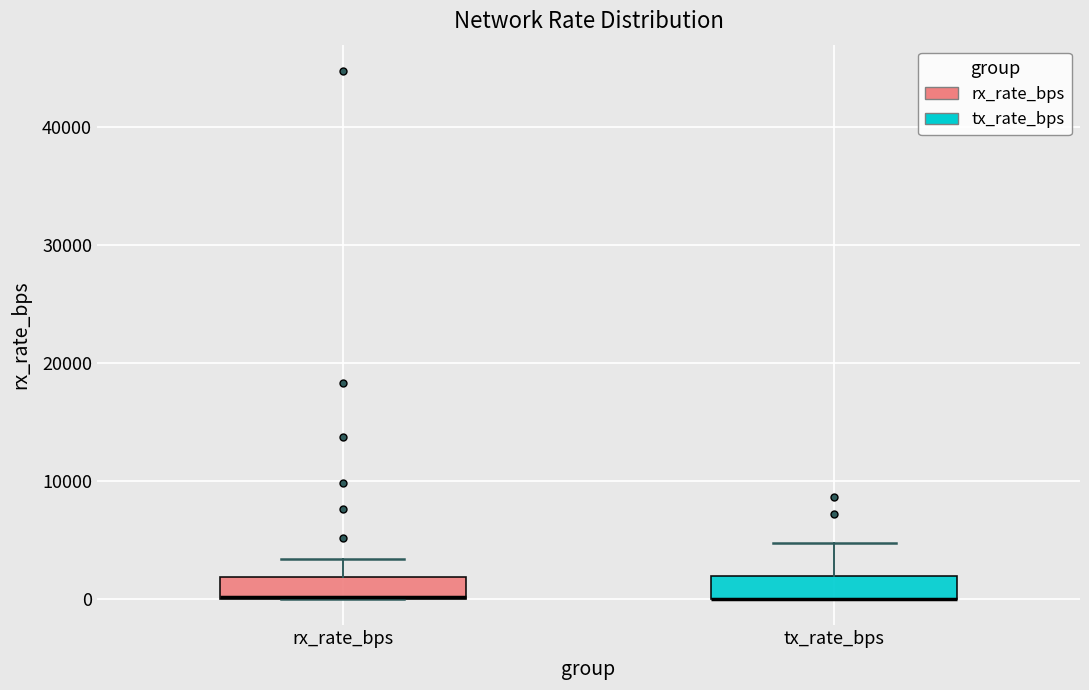

Reading left to right, transcribe this box plot: for each box, give where its median line is, the range the box spans, and where its two whiskers end, as read against the y-axis. The values are not printed on the chart, so give them approximately, as read against the axis.

rx_rate_bps: median 0 (drawn on the box's lower edge), box 0 to 2000, whiskers 0 to 3000
tx_rate_bps: median 0 (drawn on the box's lower edge), box 0 to 2000, whiskers 0 to 5000